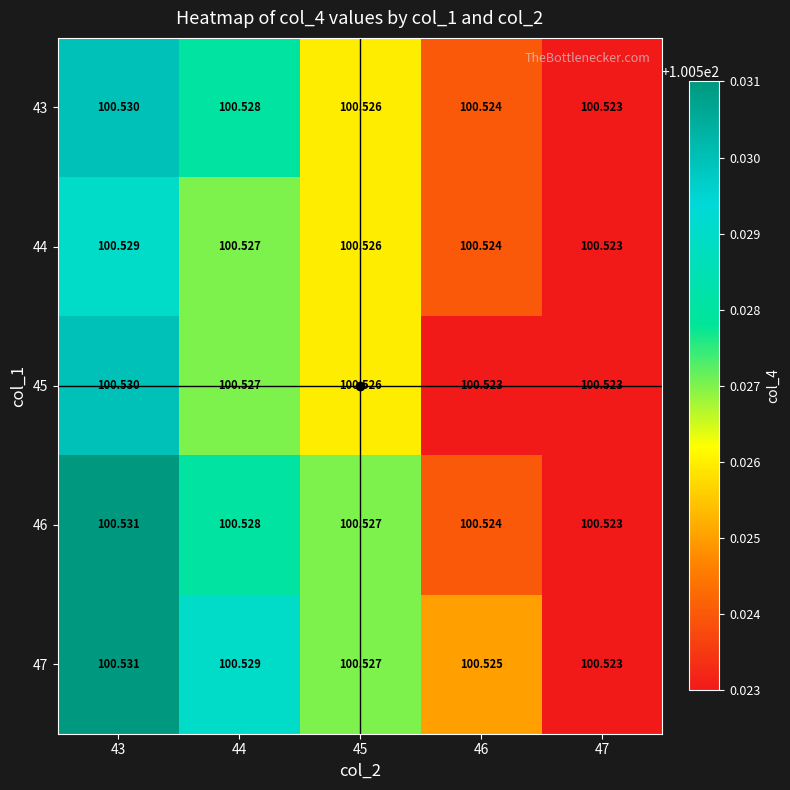

Is the value of 46 at 45 greater than the value of 44 at 43?

No